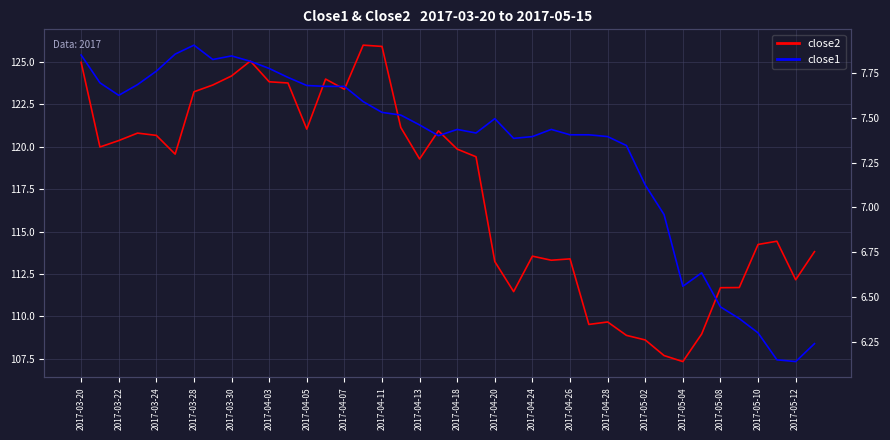

Reading left to right, list all the values displayed in this chart.

close2: 125.0	120.0	120.4	120.8	120.7	119.6	123.2	123.6	124.2	125.1	123.8	123.8	121.0	124.0	123.4	126.0	125.9	121.1	119.3	120.9	119.9	119.4	113.2	111.5	113.6	113.3	113.4	109.5	109.7	108.9	108.6	107.7	107.3	109.0	111.7	111.7	114.2	114.4	112.2	113.8
close1: 7.8	7.7	7.6	7.7	7.8	7.9	7.9	7.8	7.8	7.8	7.8	7.7	7.7	7.7	7.7	7.6	7.5	7.5	7.5	7.4	7.4	7.4	7.5	7.4	7.4	7.4	7.4	7.4	7.4	7.3	7.1	7.0	6.6	6.6	6.4	6.4	6.3	6.2	6.1	6.2